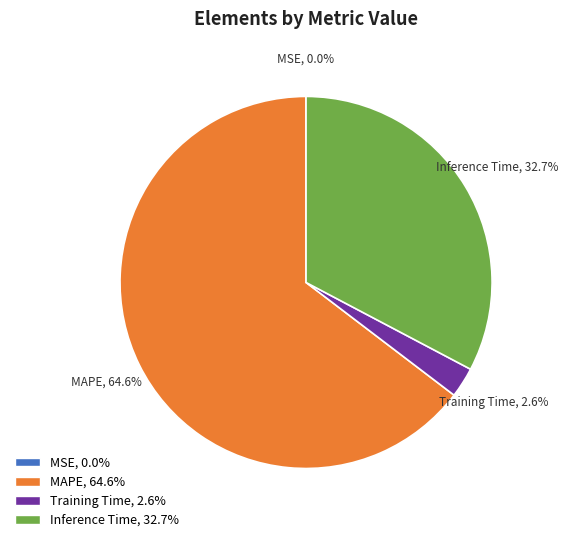

Is MAPE the majority of the pie?

Yes